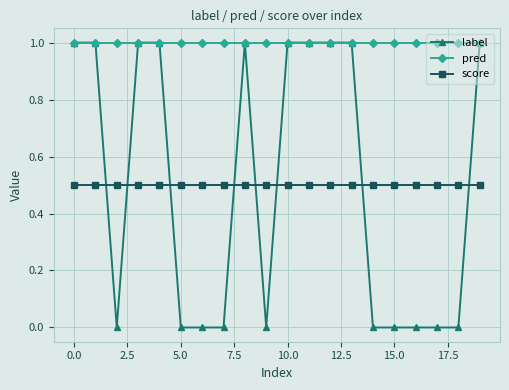

Which series has the largest total across all categories?

pred